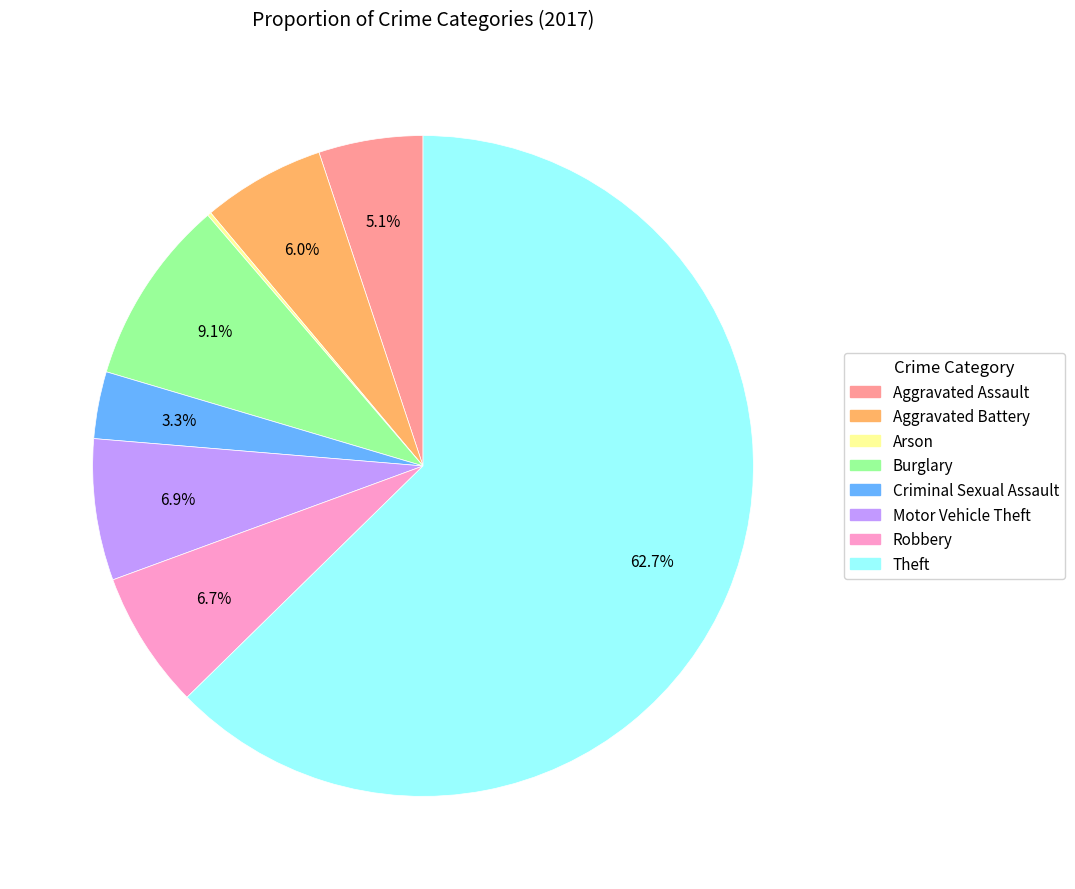

Which category has the biggest portion of the pie?

Theft